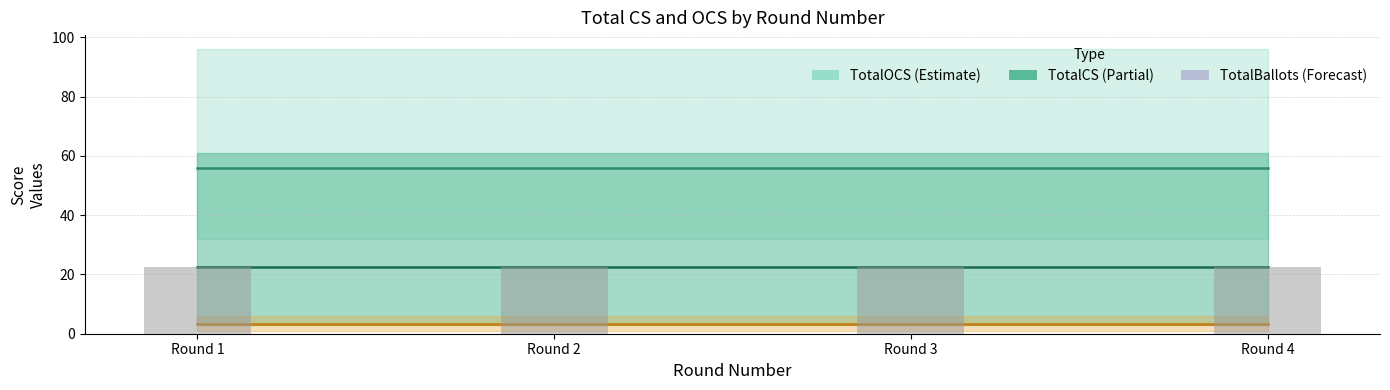

At which category is the sum across all series the highest?

Round 1